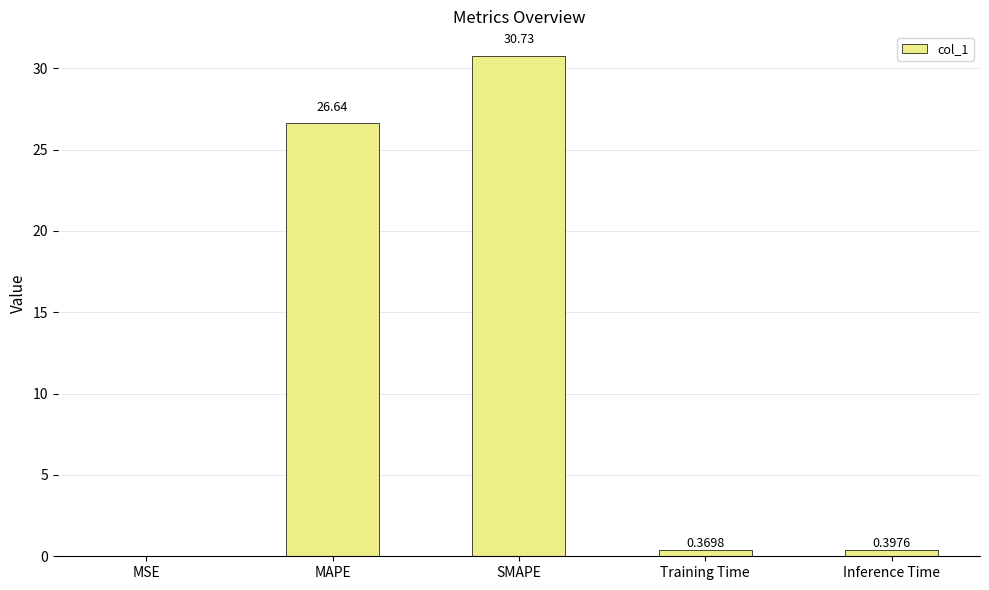

What is the change in value from MAPE to Inference Time?

-26.2